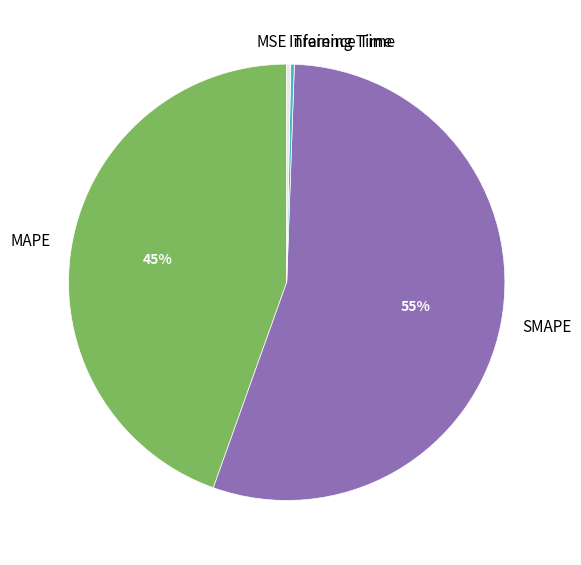

Does SMAPE account for over 50% of the chart?

Yes